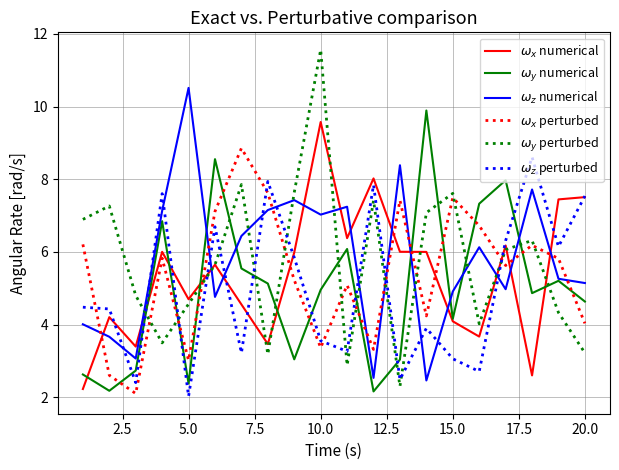

True or false: $\omega_x$ numerical and $\omega_z$ numerical intersect in this chart.

True